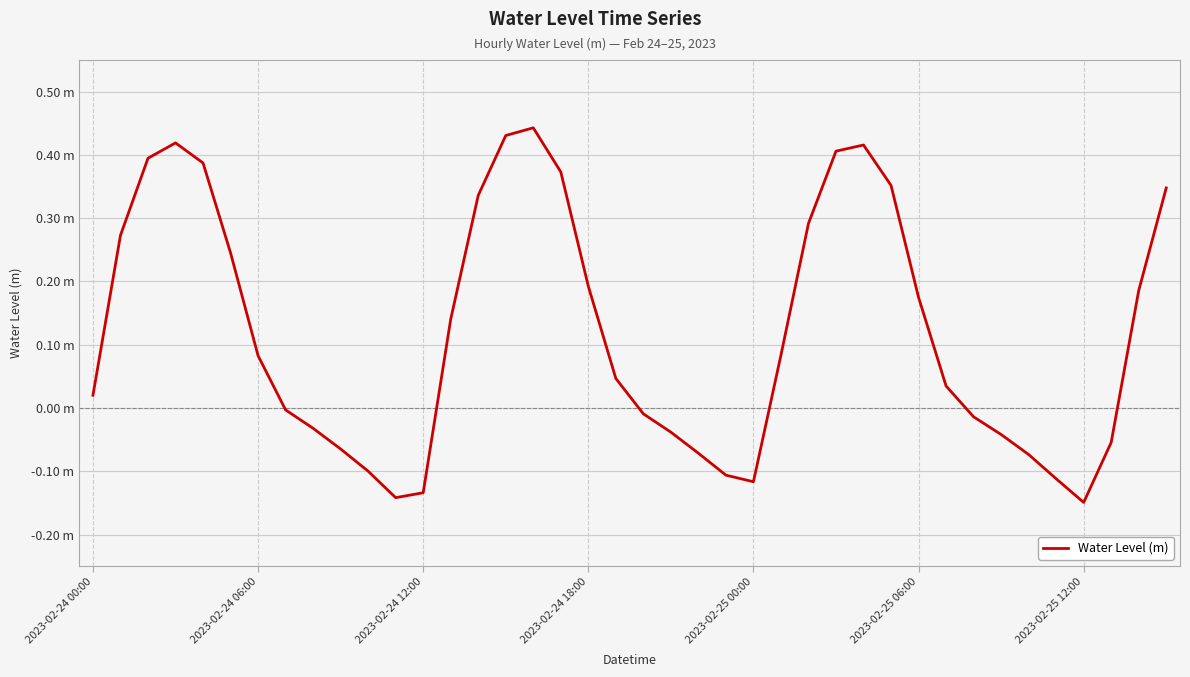

Is this an area chart (filled region under the line)?

No